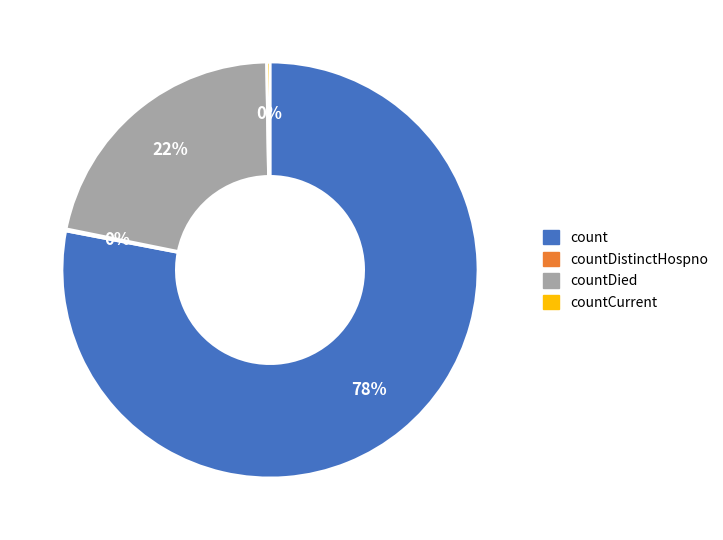

To the nearest percent, what is the difference between the largest and smallest slice percentages?

78%